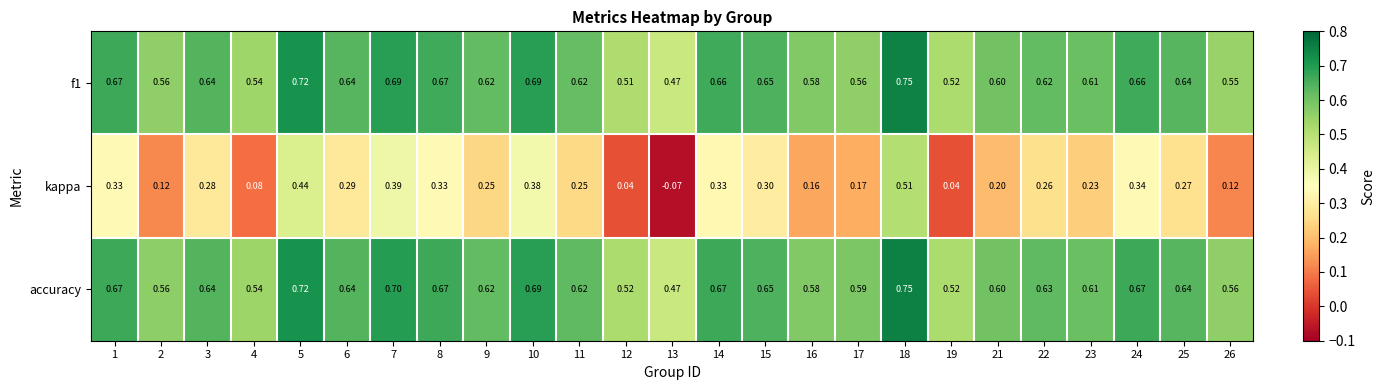

Which series has the largest range (max minus min)?

kappa